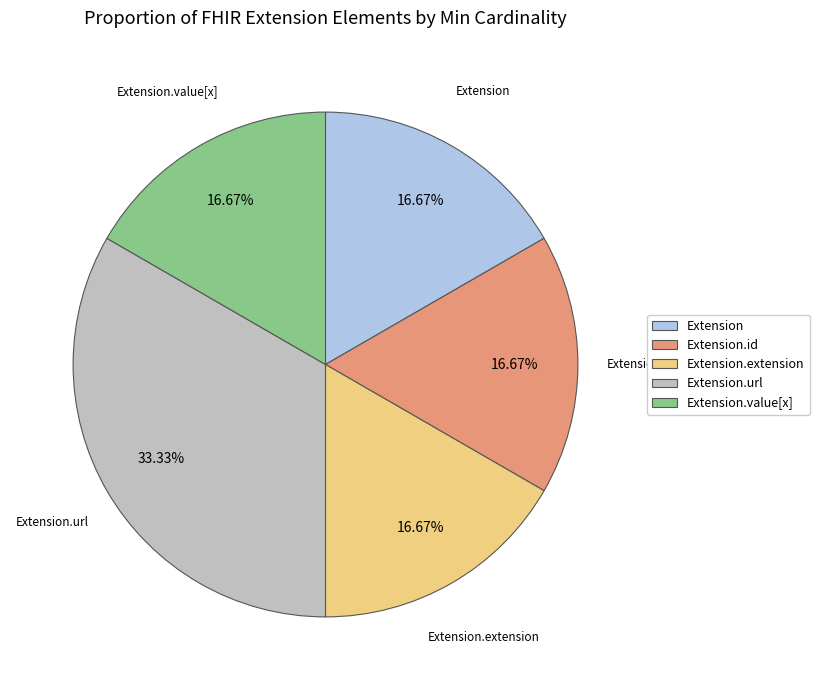

What is the largest slice in the pie chart?

Extension.url